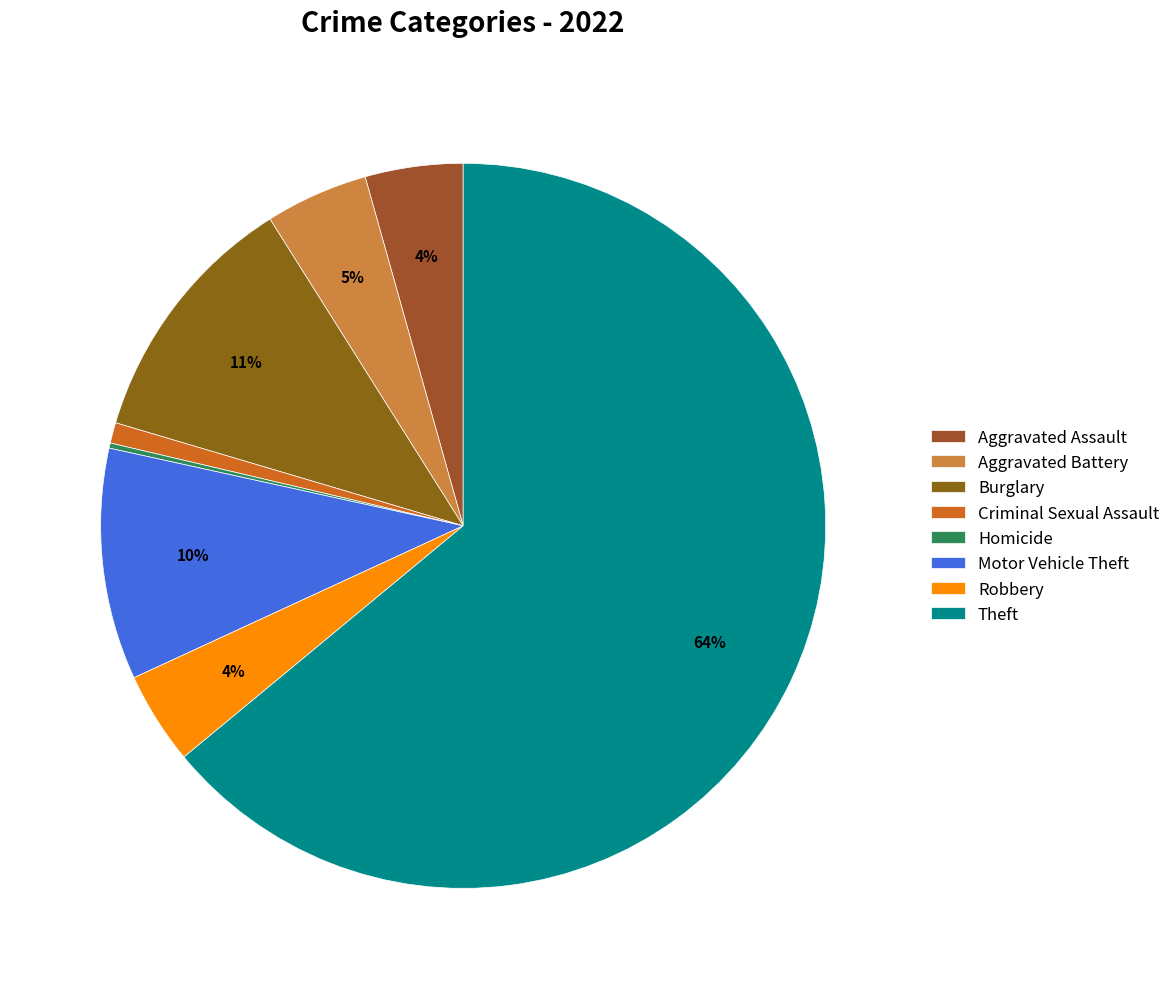

The Aggravated Battery slice represents 15% of the pie. True or false?

False